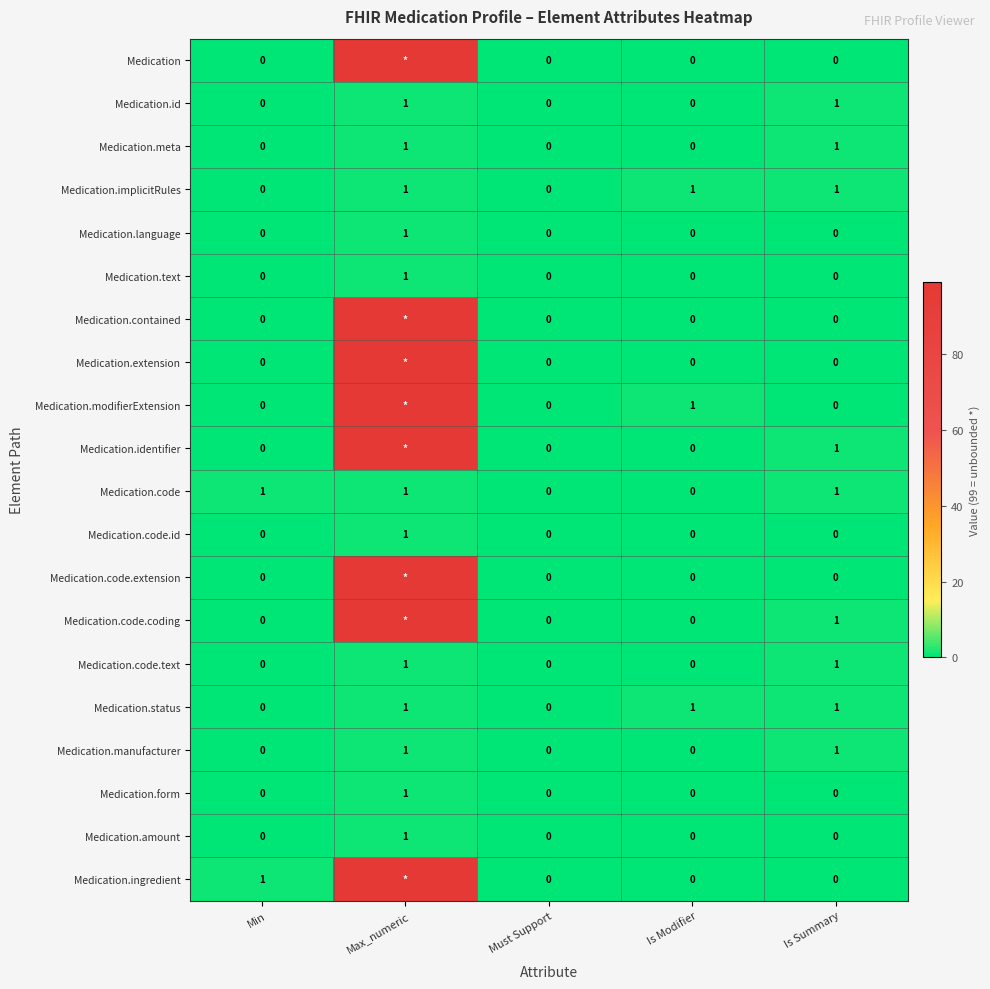

True or false: Medication.id has a value of 1 at Is Summary.

True